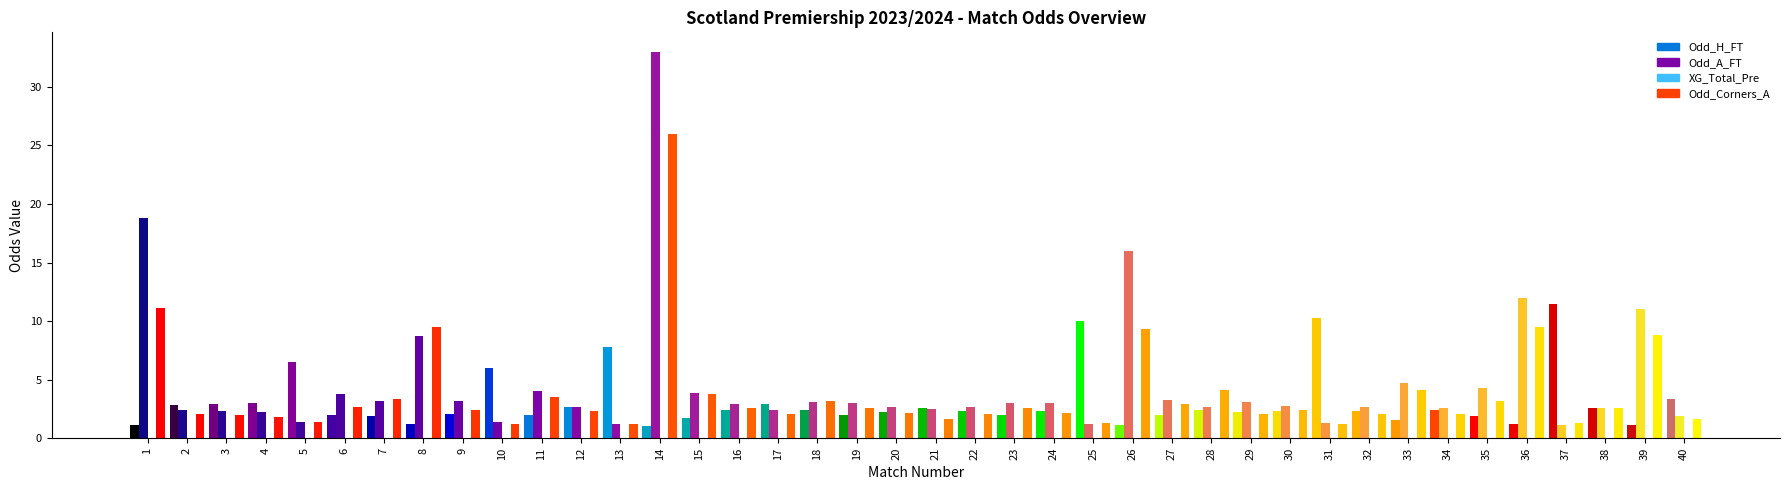

List the labels in order of Odd_Corners_A value, smallest first.

1